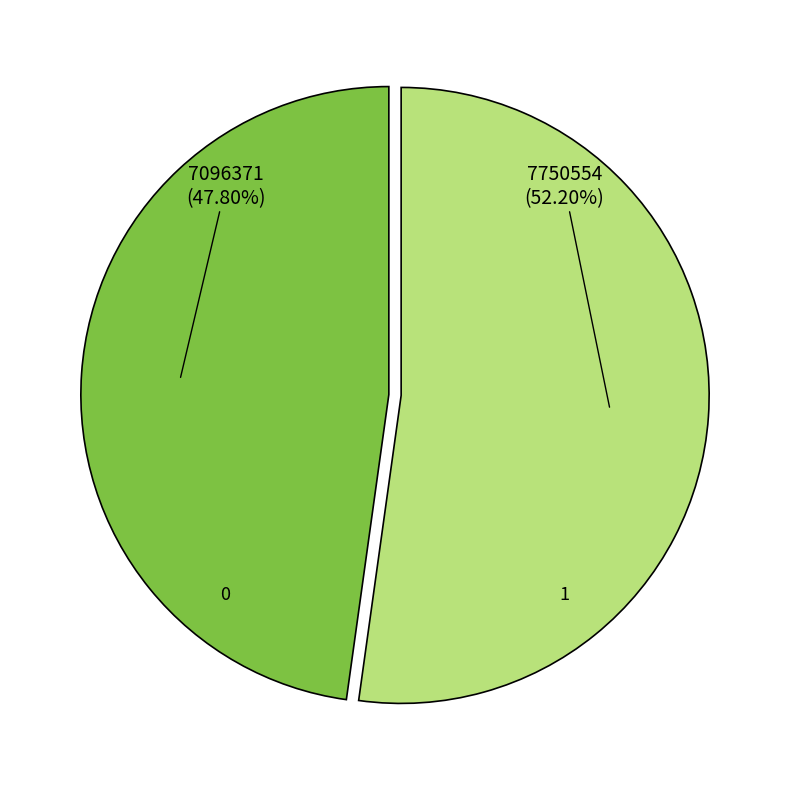

To the nearest percent, what percentage of the pie is 0?

48%